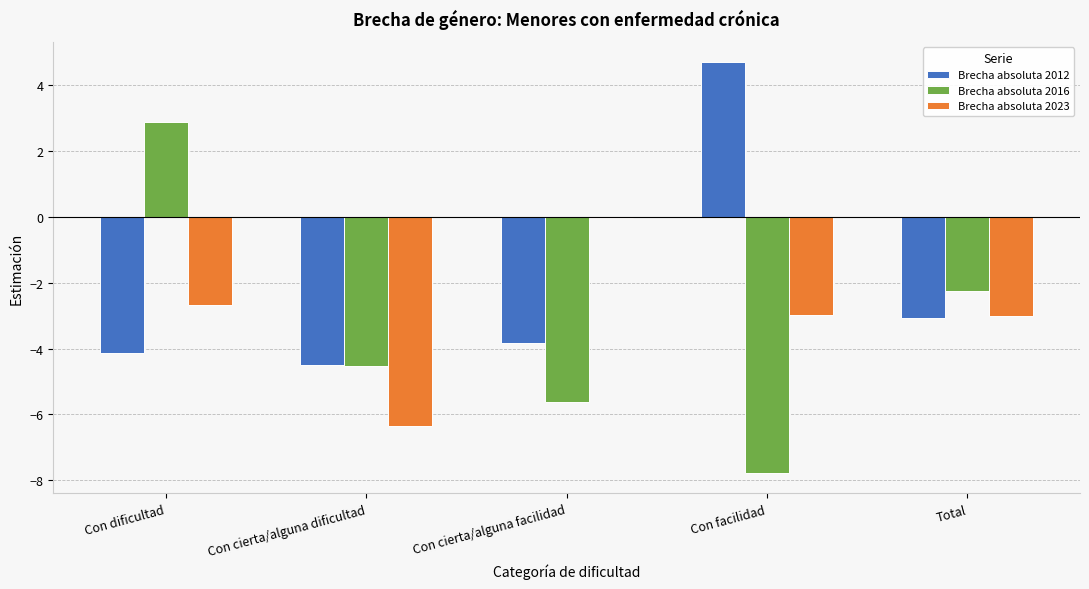

Are the bars grouped side by side (vs. stacked)?

Yes